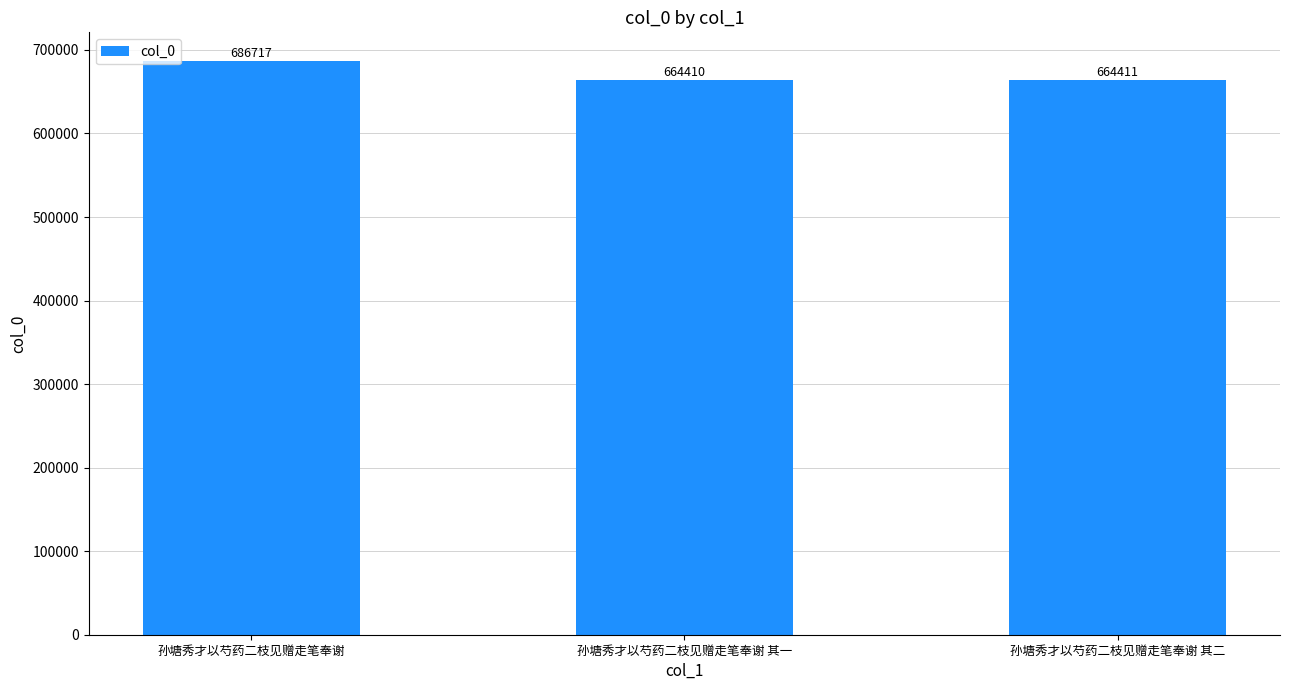

Rank the categories by value from highest to lowest.

孙塘秀才以芍药二枝见赠走笔奉谢, 孙塘秀才以芍药二枝见赠走笔奉谢 其二, 孙塘秀才以芍药二枝见赠走笔奉谢 其一